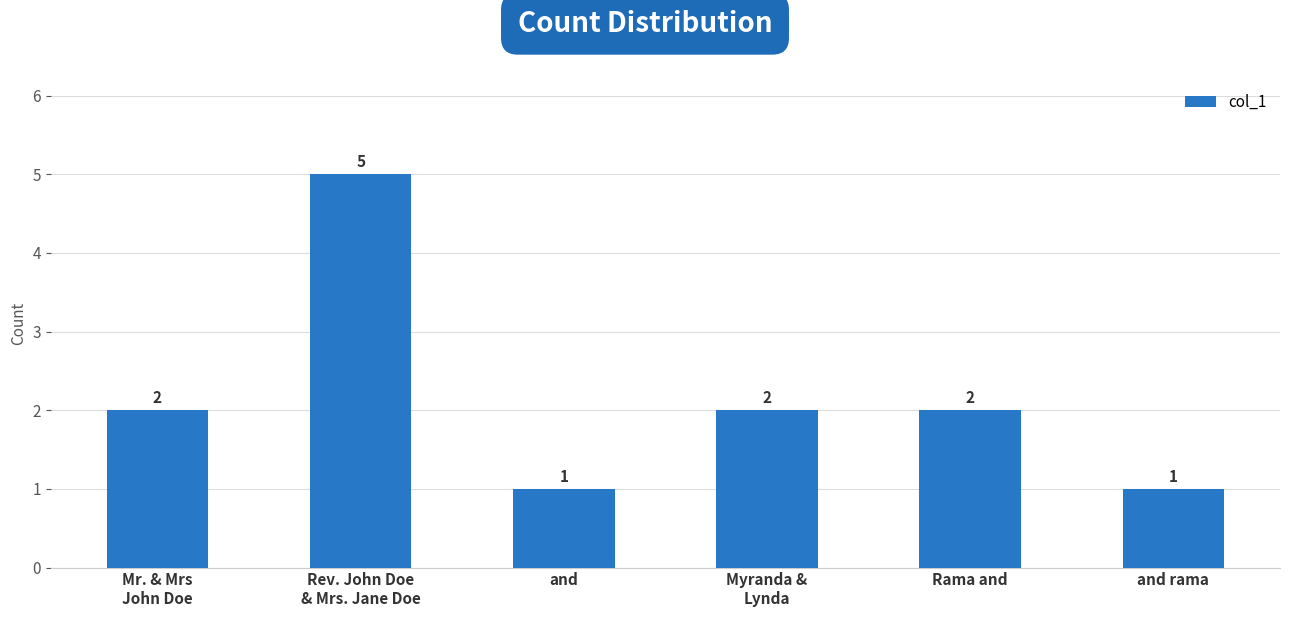

Reading left to right, extract all data points from this chart.

Mr. & Mrs
John Doe=2	Rev. John Doe
& Mrs. Jane Doe=5	and=1	Myranda &
Lynda=2	Rama and=2	and rama=1